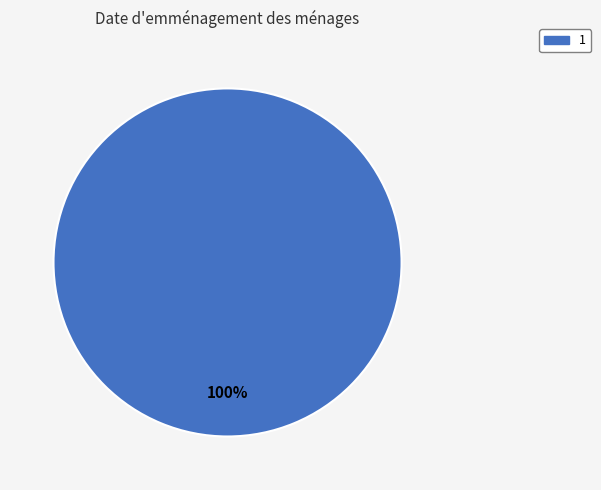

Is there any slice that represents more than half of the pie?

Yes